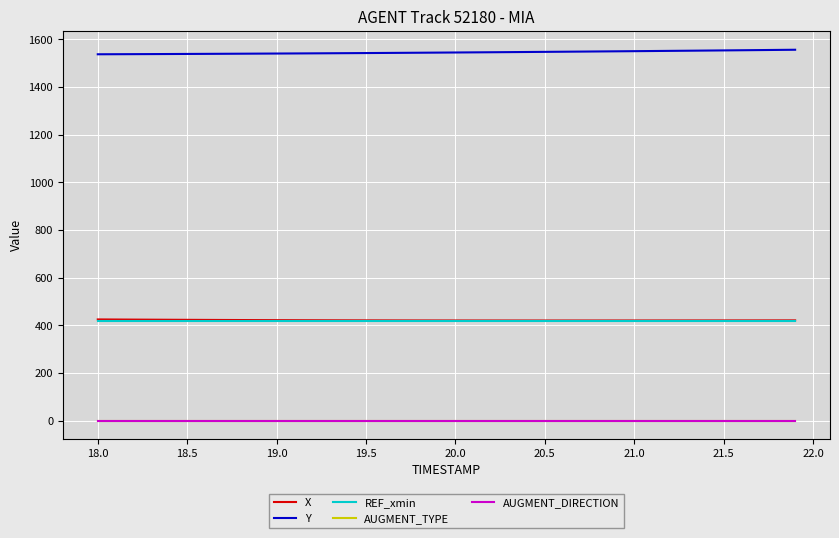

Is this an area chart (filled region under the line)?

No